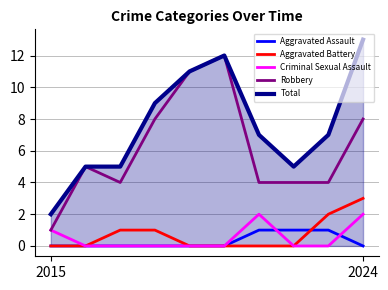

True or false: Criminal Sexual Assault and Total intersect in this chart.

False